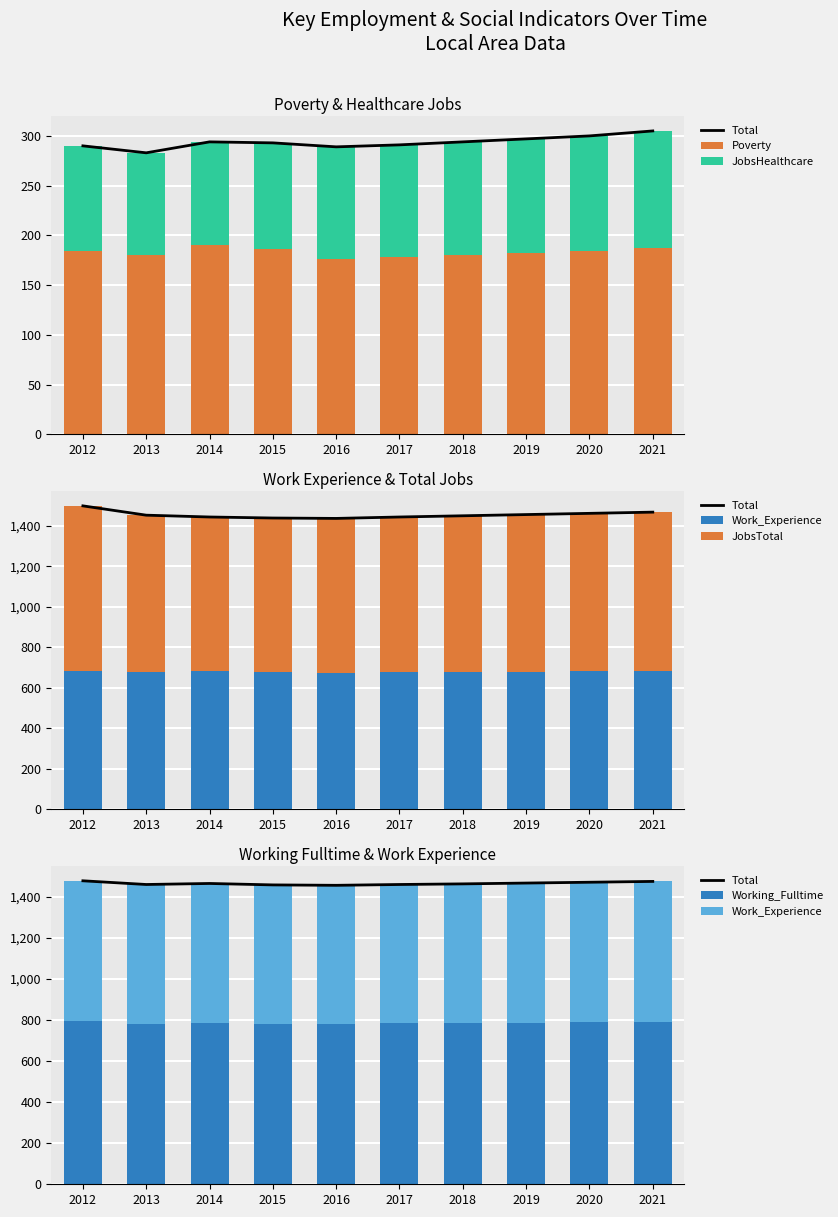

How many Work_Experience values are between 677 and 682?

6